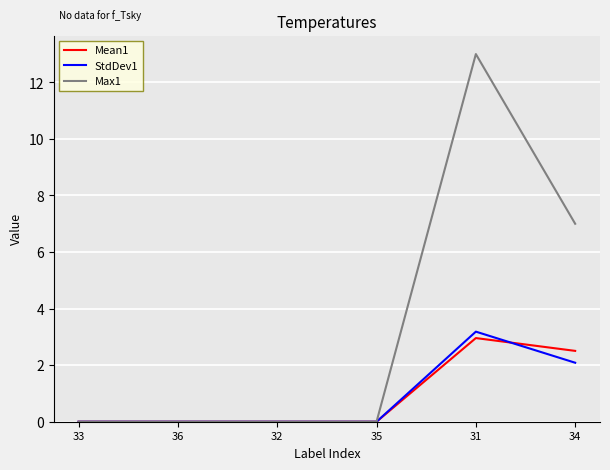

True or false: StdDev1 has a value of 0.0 at 36.

True